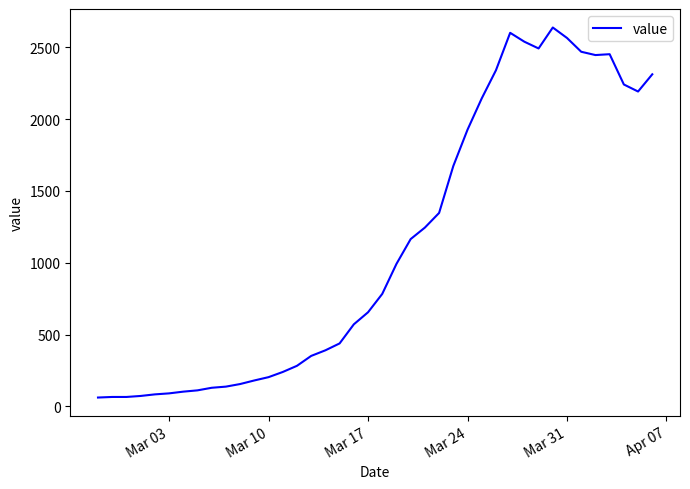

What is the minimum value shown in the chart?

61